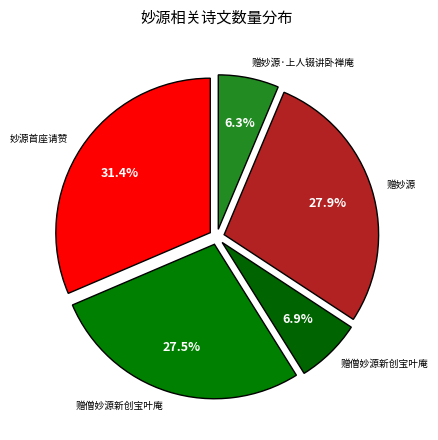

How many segments does this pie chart have?

5